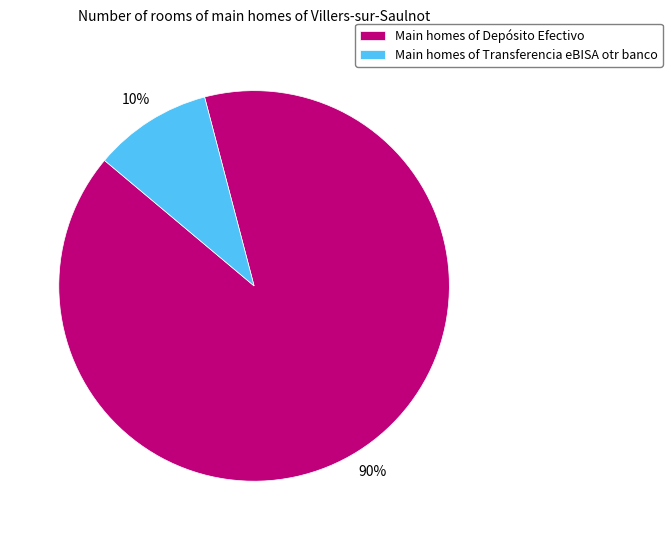

Which has a higher value, Main homes of Depósito Efectivo or Main homes of Transferencia eBISA otr banco?

Main homes of Depósito Efectivo